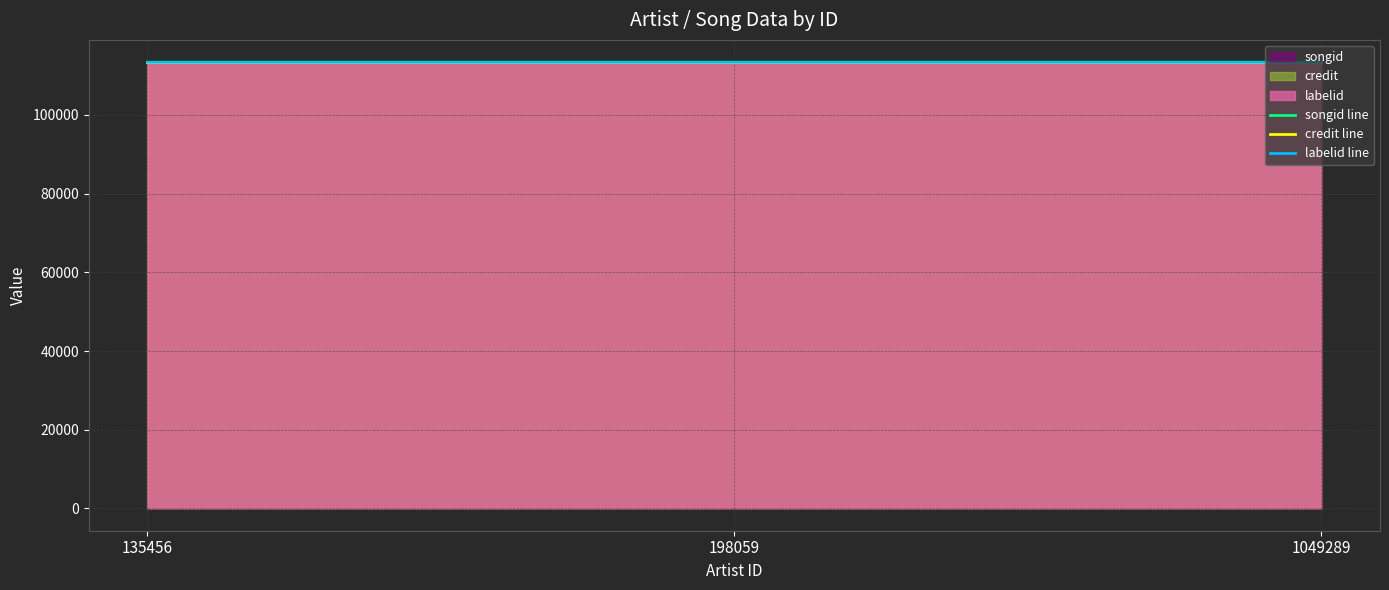

Which series has the largest total across all categories?

songid line